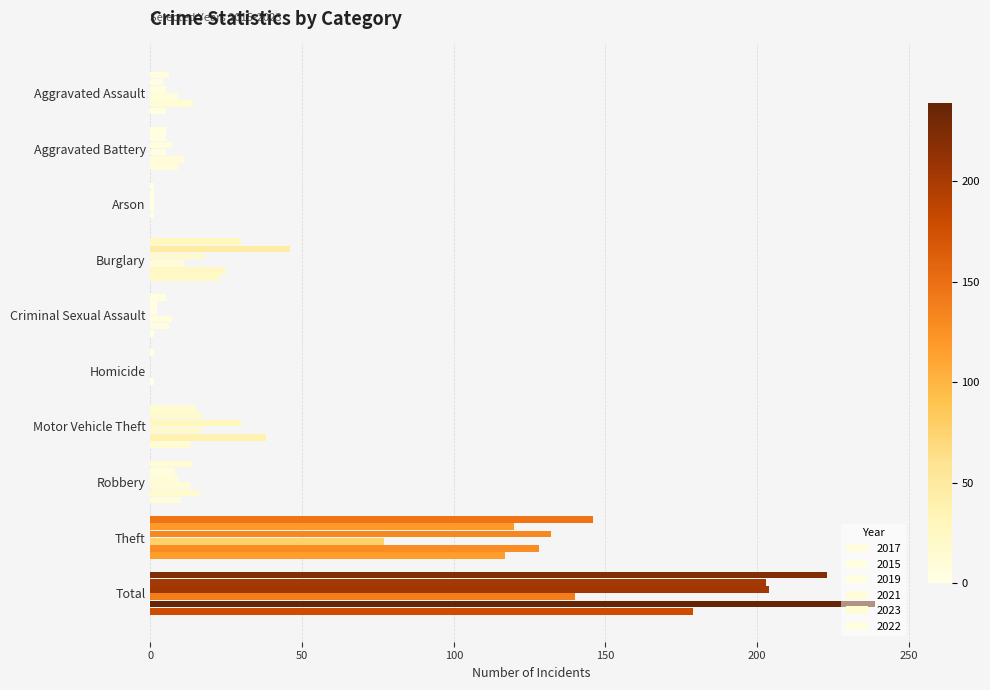

Is it true that 2023 equals 239 at Total?

True